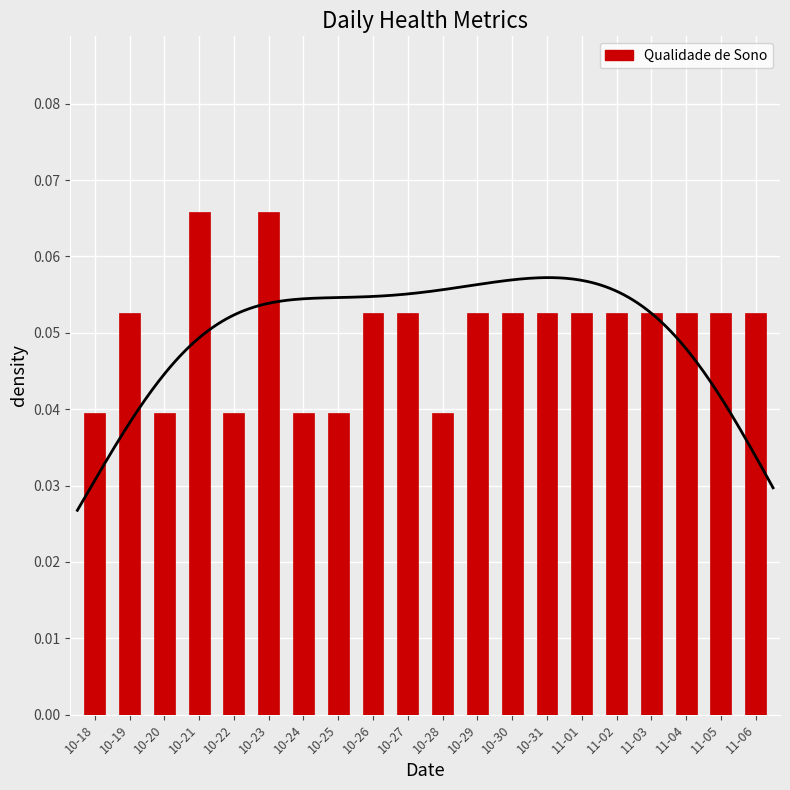

Is it true that the value at 10-28 is 0.0?

True